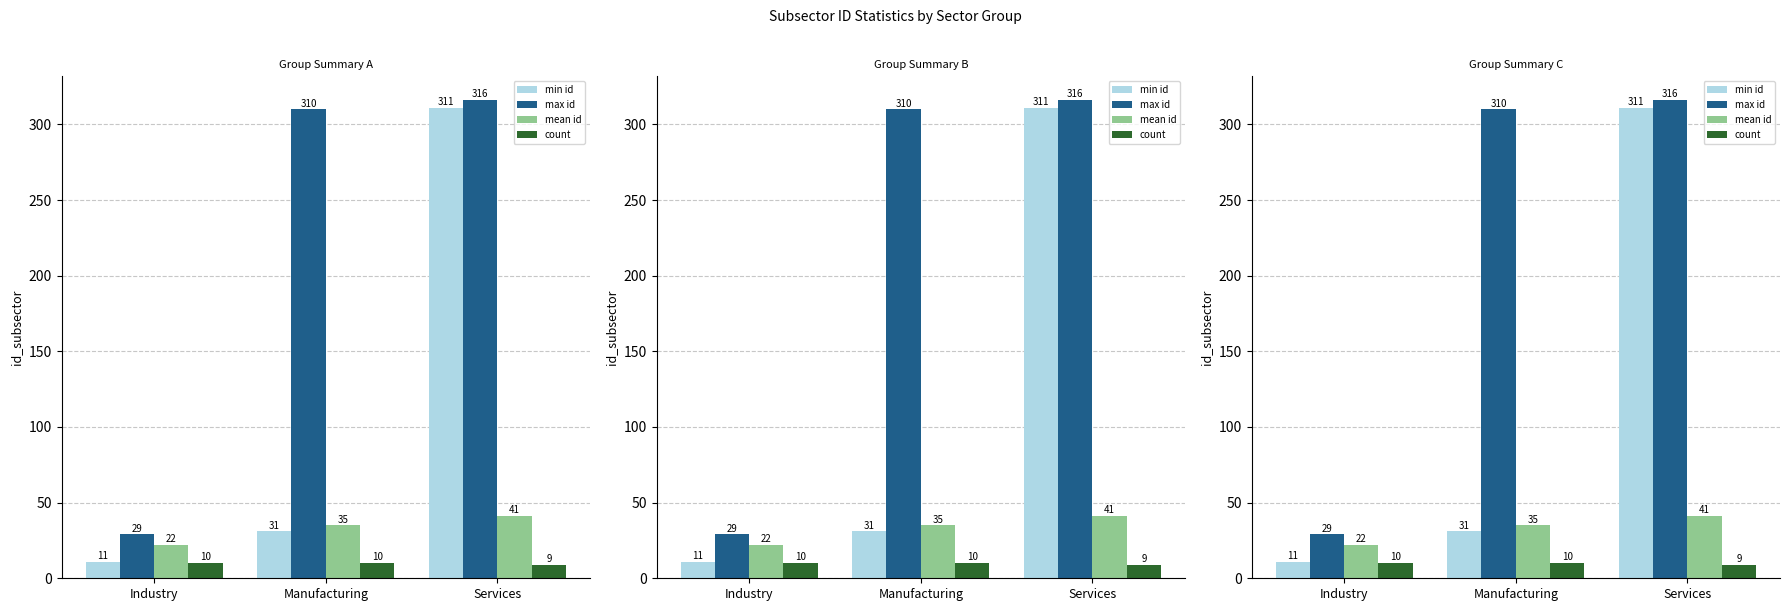

At which label does max id reach its minimum?

Industry